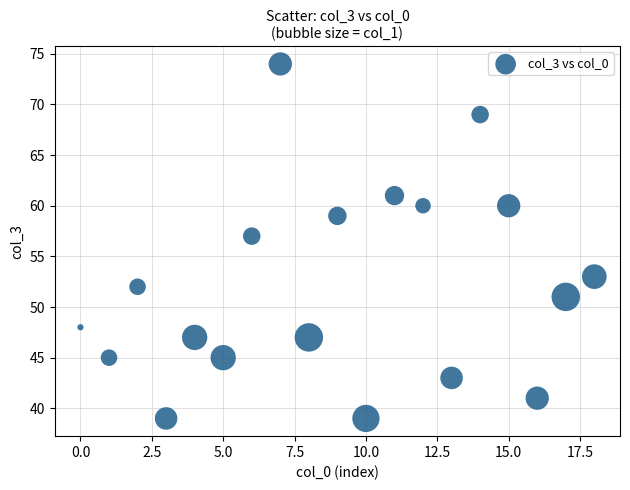

What Y value in the scatter plot is closest to 56?

57